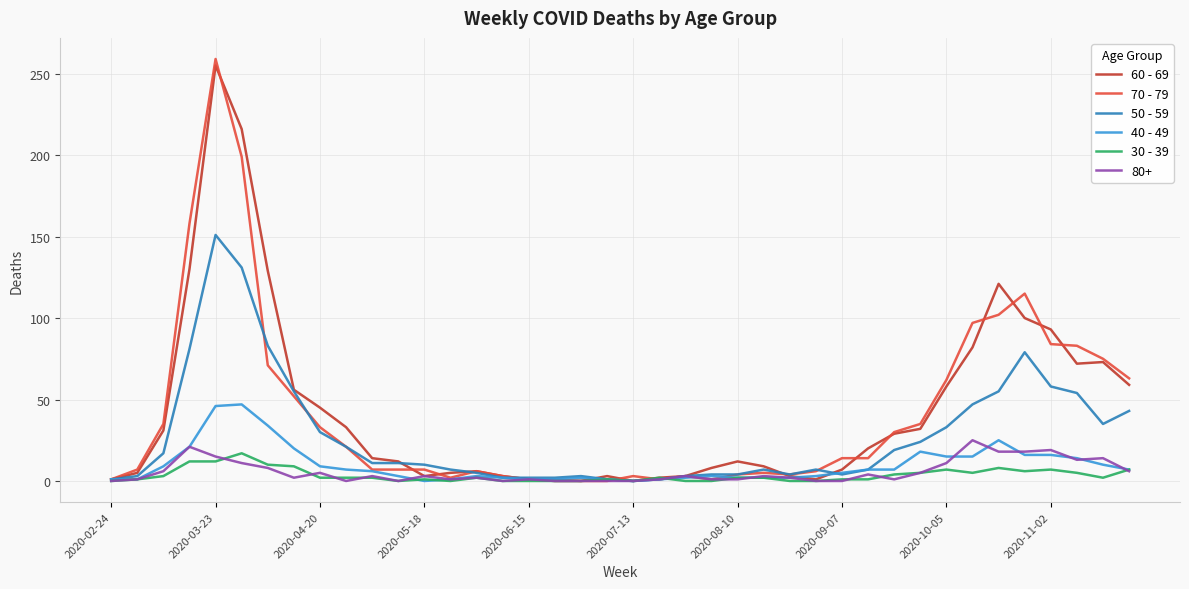

Which series has the largest range (max minus min)?

70 - 79